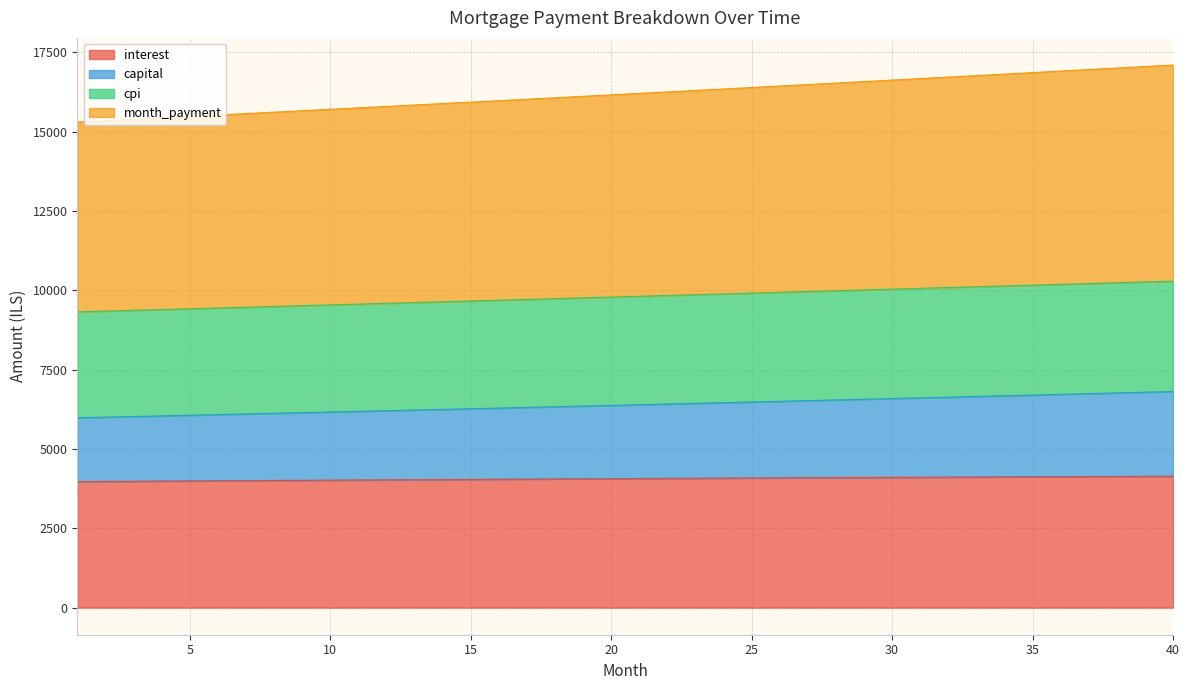

True or false: cpi has more than 2 points higher than both neighbors.

False